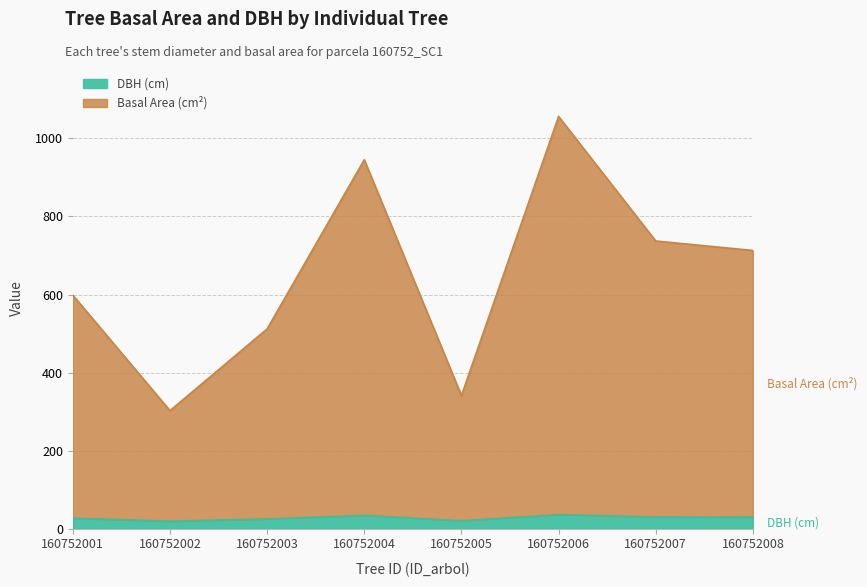

In g, how many points are lower than both neighbors (excluding endpoints)?

2